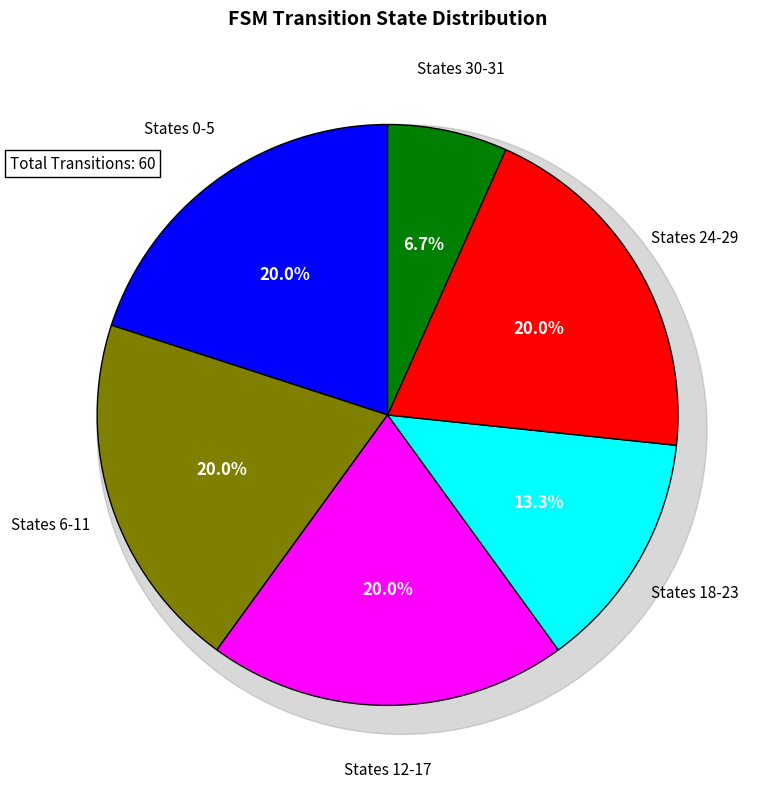

Do State 3 and State 25 together represent more than half of the pie?

No